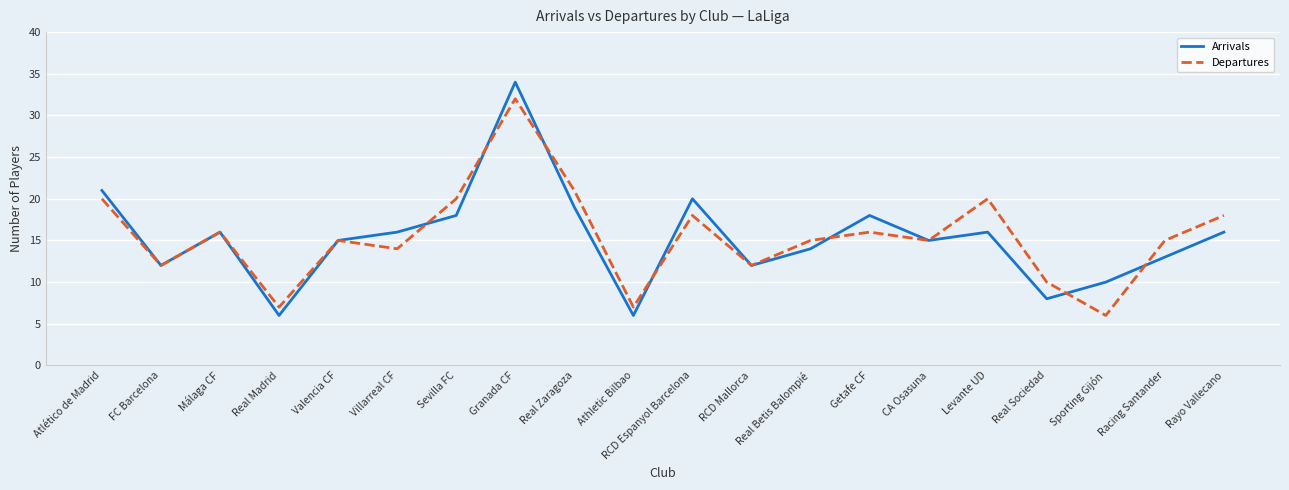

What is the smallest value displayed?

6